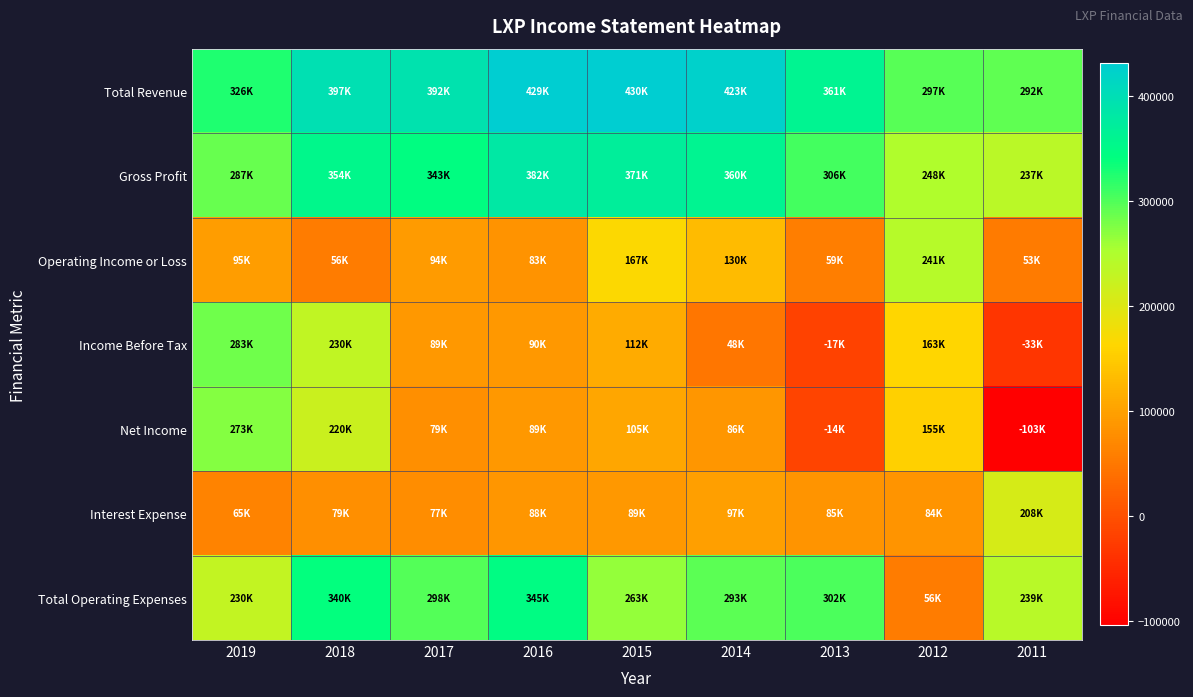

Reading left to right, transcribe all the data shown in this chart.

Total Revenue: 2019=326000	2018=397000	2017=392700	2016=429500	2015=430800	2014=423800	2013=361100	2012=297000	2011=292300
Gross Profit: 2019=287900	2018=354300	2017=343500	2016=382100	2015=371200	2014=360100	2013=306300	2012=248300	2011=237900
Operating Income or Loss: 2019=95700	2018=56000	2017=94500	2016=83800	2015=167000	2014=130300	2013=59000	2012=241000	2011=53000
Income Before Tax: 2019=283800	2018=230900	2017=89400	2016=90300	2015=112000	2014=48300	2013=-17700	2012=163500	2011=-33300
Net Income: 2019=273200	2018=220800	2017=79100	2016=89100	2015=105100	2014=86300	2013=-14100	2012=155800	2011=-103700
Interest Expense: 2019=65100	2018=79900	2017=77900	2016=88000	2015=89700	2014=97300	2013=85900	2012=84300	2011=208900
Total Operating Expenses: 2019=230200	2018=340900	2017=298200	2016=345700	2015=263800	2014=293600	2013=302000	2012=56000	2011=239300